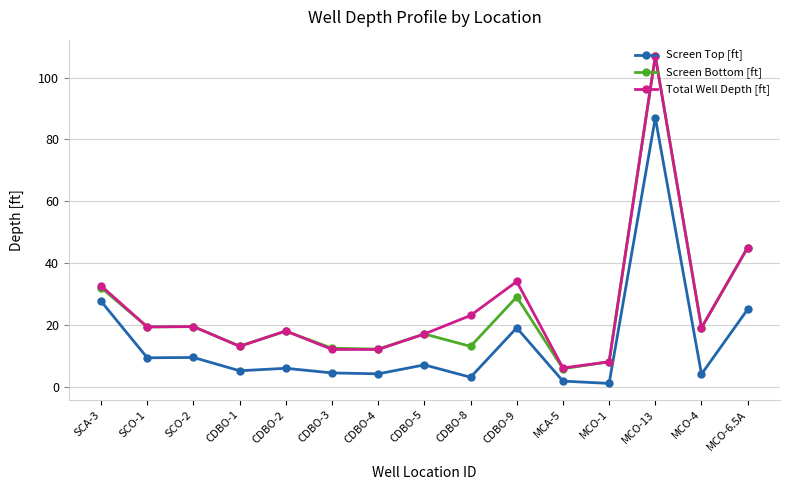

True or false: Total Well Depth [ft] has more than 2 interior local peaks.

True